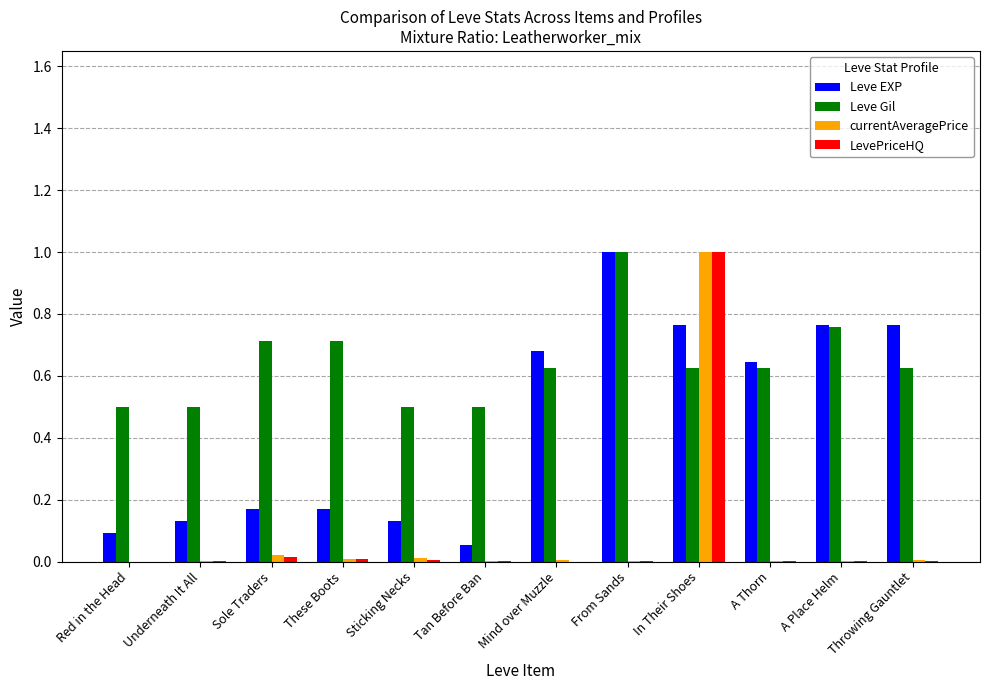

Which series has the largest total across all categories?

Leve Gil